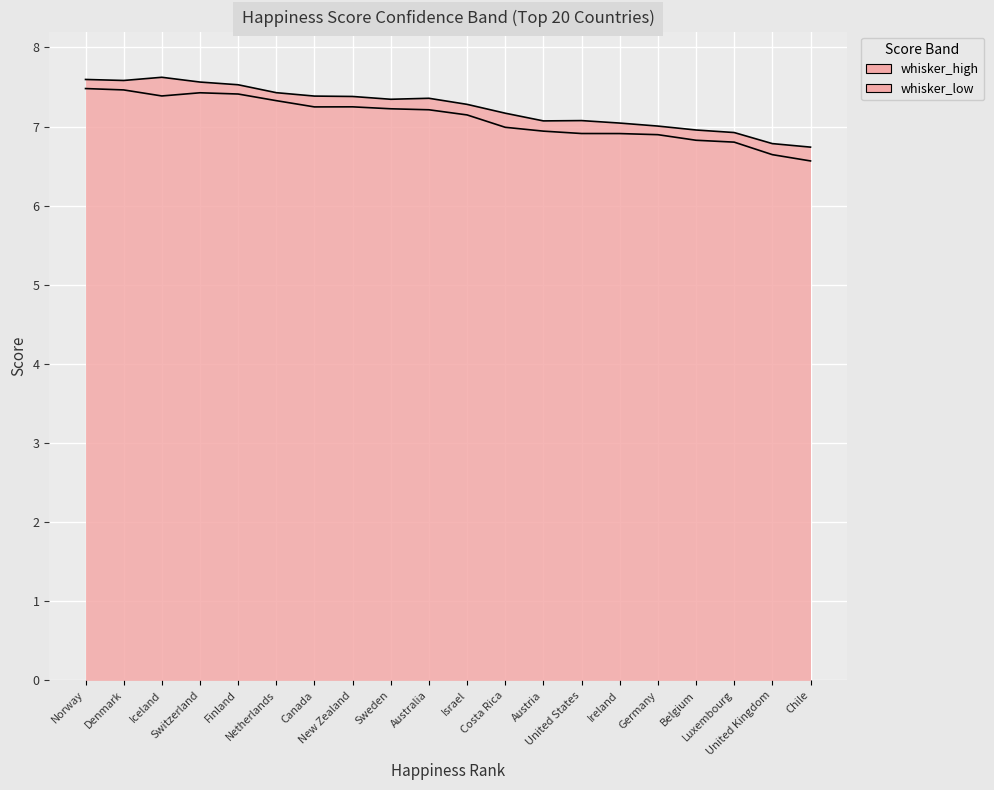

Reading left to right, list all the values displayed in this chart.

whisker_high: Norway=7.6	Denmark=7.6	Iceland=7.6	Switzerland=7.6	Finland=7.5	Netherlands=7.4	Canada=7.4	New Zealand=7.4	Sweden=7.3	Australia=7.4	Israel=7.3	Costa Rica=7.2	Austria=7.1	United States=7.1	Ireland=7.0	Germany=7.0	Belgium=7.0	Luxembourg=6.9	United Kingdom=6.8	Chile=6.7
whisker_low: Norway=7.5	Denmark=7.5	Iceland=7.4	Switzerland=7.4	Finland=7.4	Netherlands=7.3	Canada=7.2	New Zealand=7.2	Sweden=7.2	Australia=7.2	Israel=7.1	Costa Rica=7.0	Austria=6.9	United States=6.9	Ireland=6.9	Germany=6.9	Belgium=6.8	Luxembourg=6.8	United Kingdom=6.6	Chile=6.6